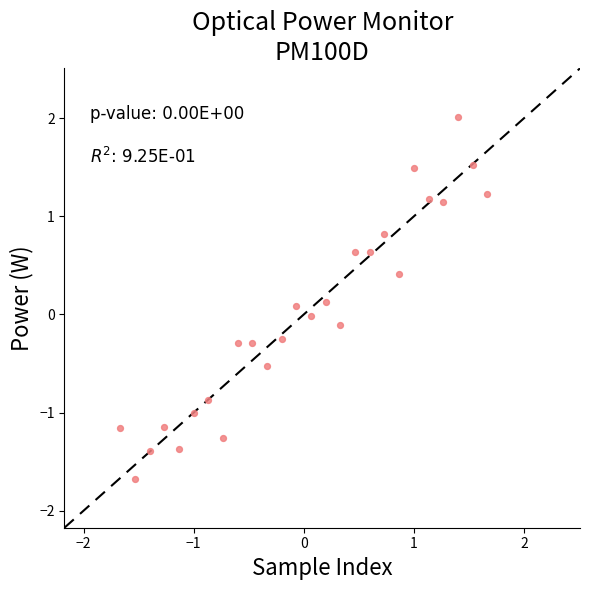

What is the range of Y values (max minus min)?

3.7